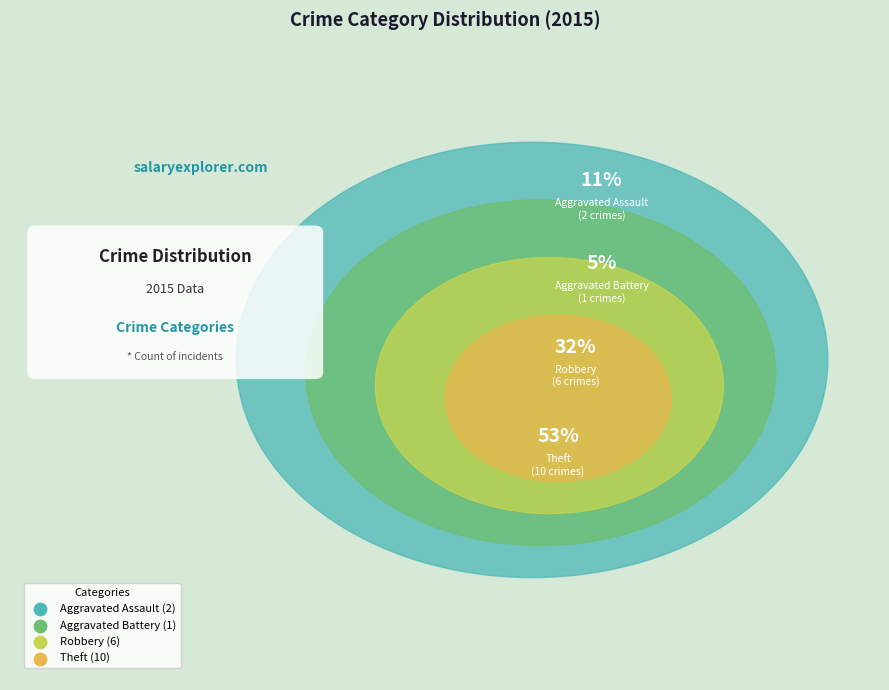

Count the number of slices in the pie.

4